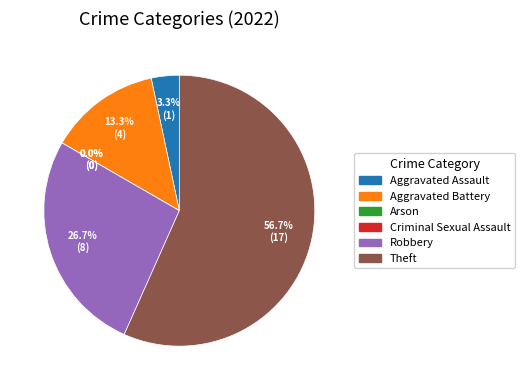

Which slice is the largest?

Theft